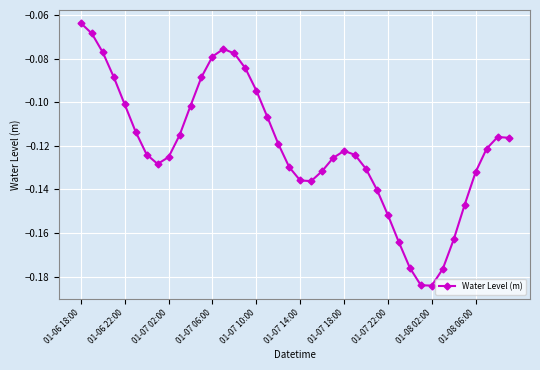

What is the sum of all values?

-4.8